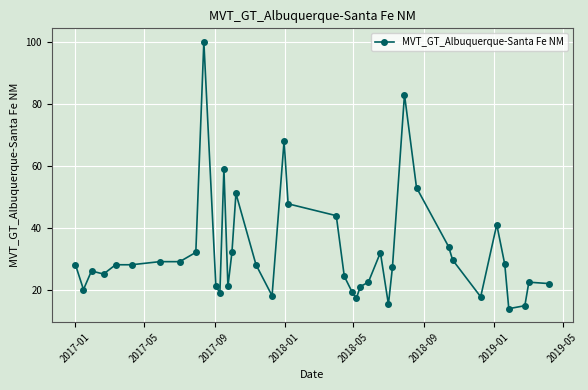

How many distinct data groups are displayed?

1